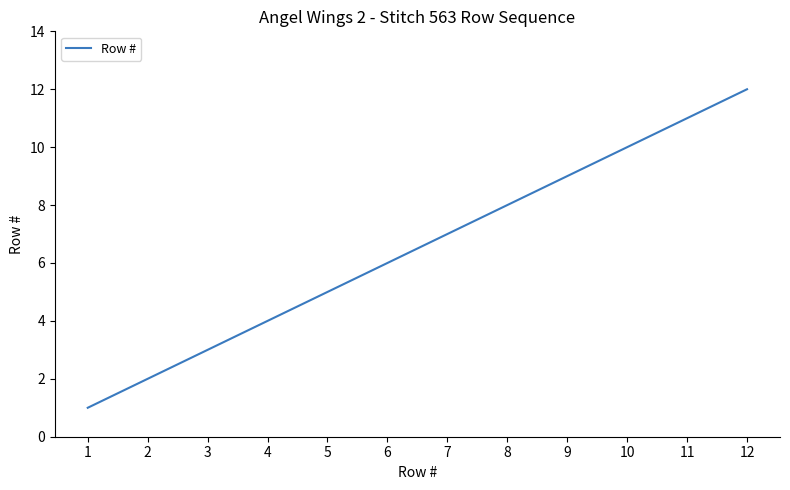

Reading right to left, transcribe all the data shown in this chart.

12=12	11=11	10=10	9=9	8=8	7=7	6=6	5=5	4=4	3=3	2=2	1=1